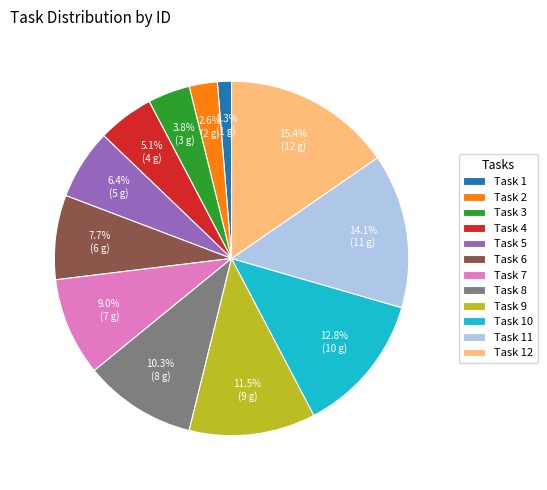

To the nearest percent, what portion does Task 7 represent?

9%